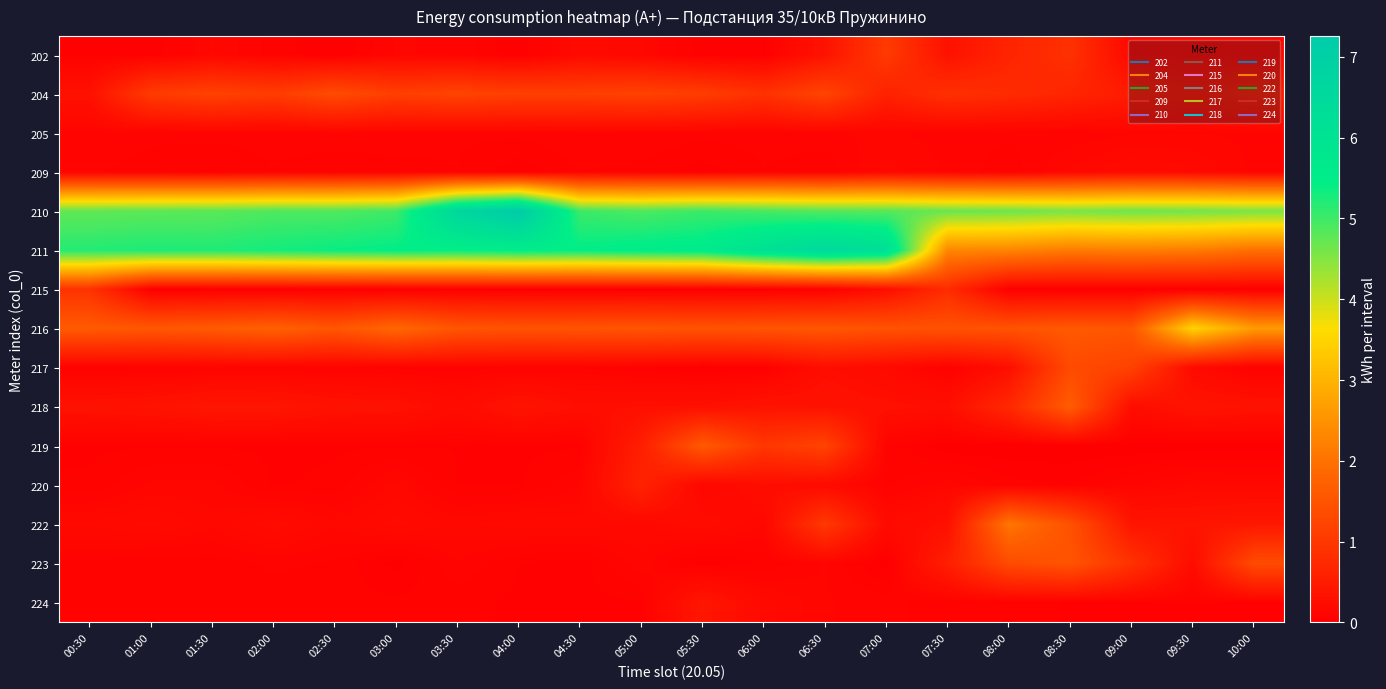

Which series has the largest total across all categories?

210